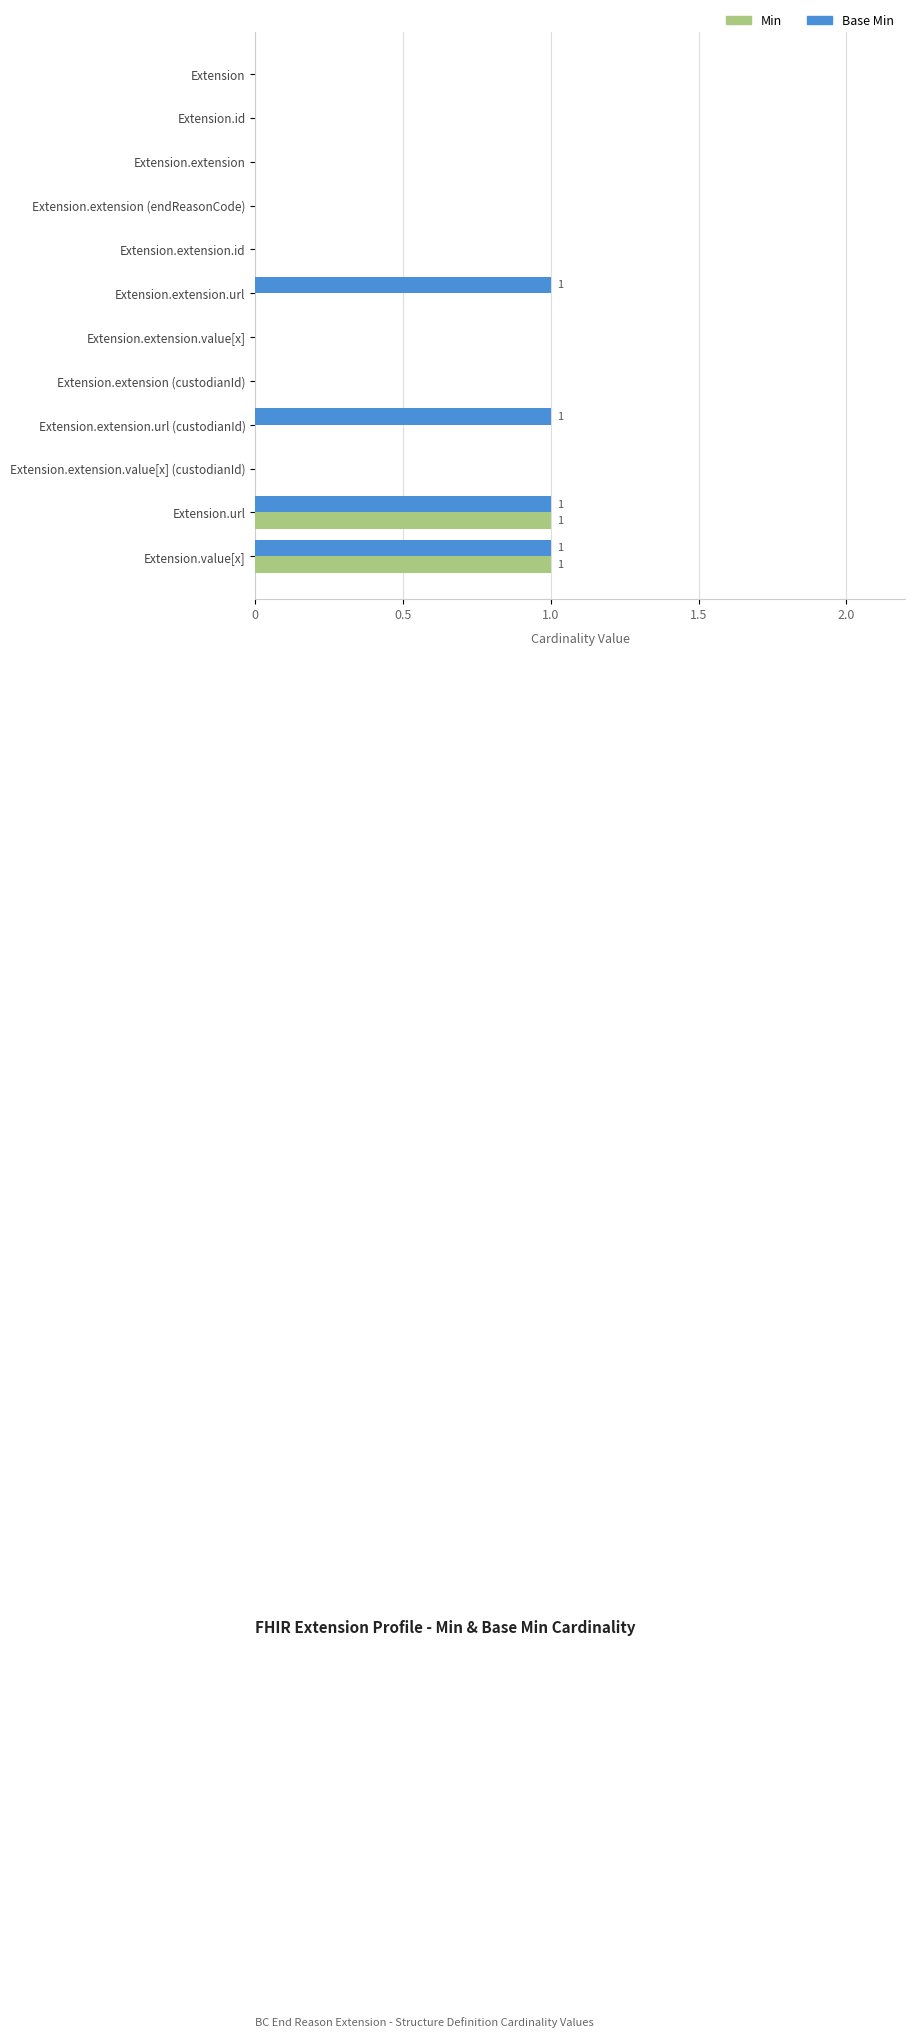

How many categories are shown in the chart?

12